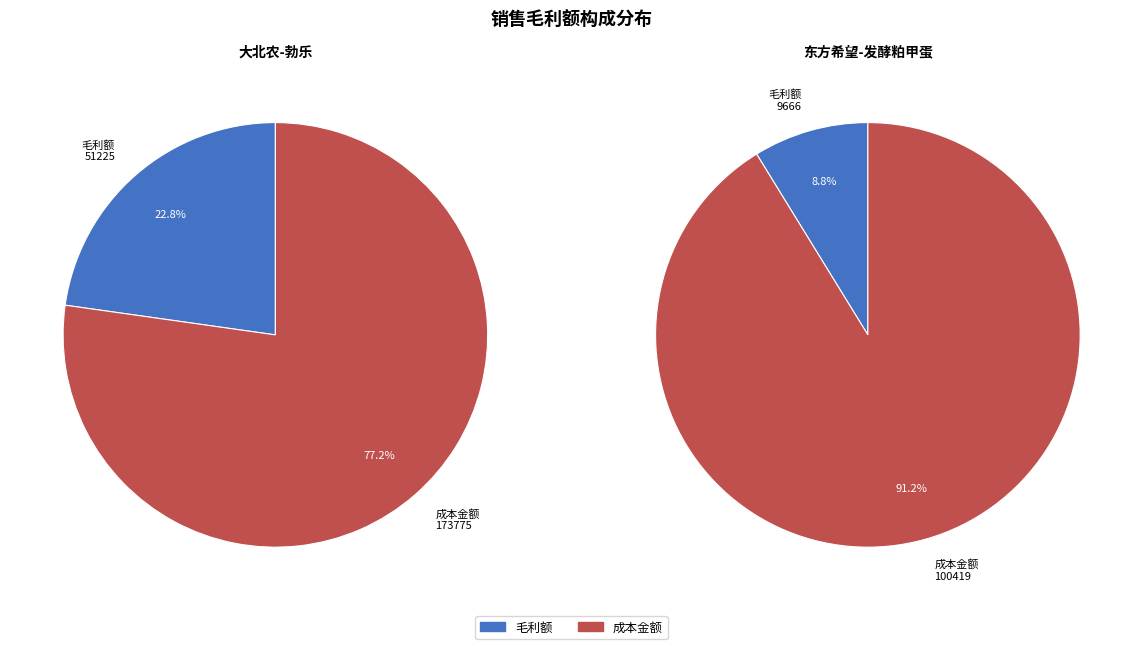

To the nearest percent, what portion does 东方希望-发酵粕甲蛋 represent?

16%